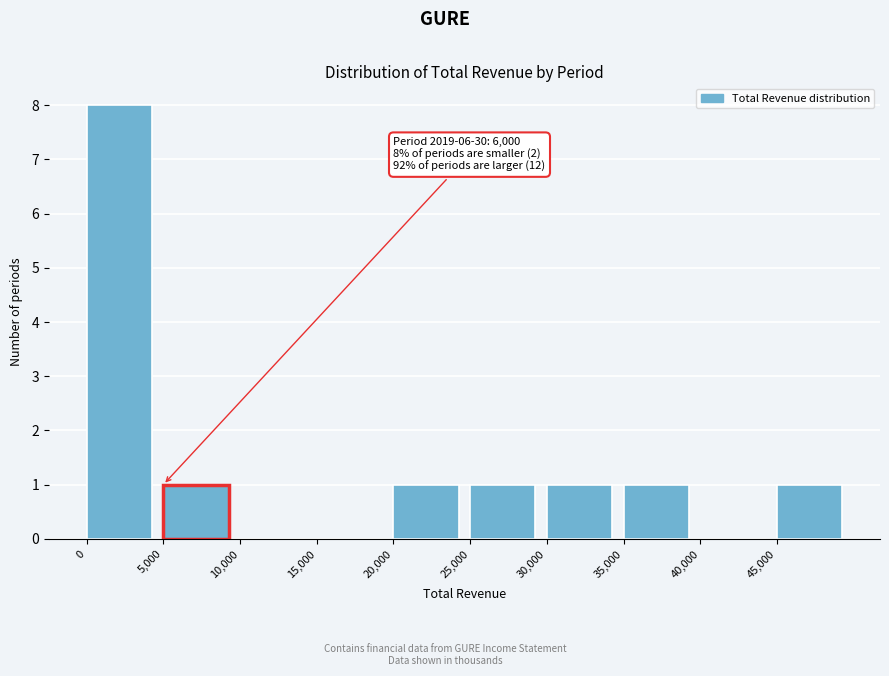

Over which range of the x-axis is the bar tallest?

0 to 5000